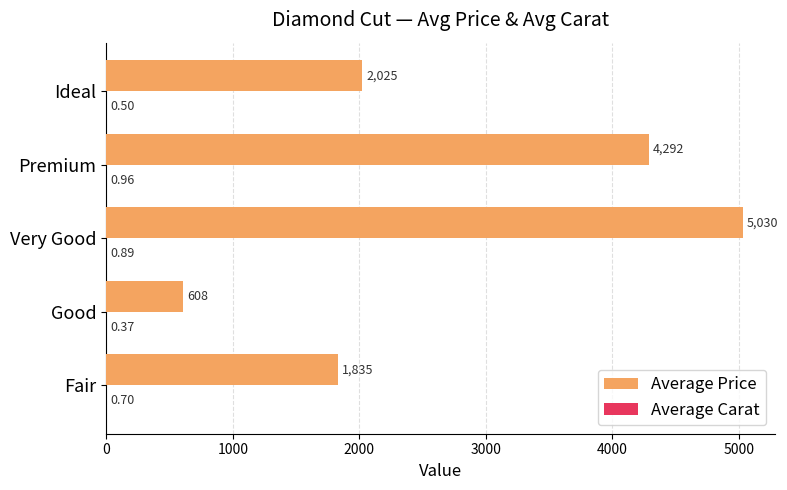

Which series changed the most between Fair and Good?

Average Price